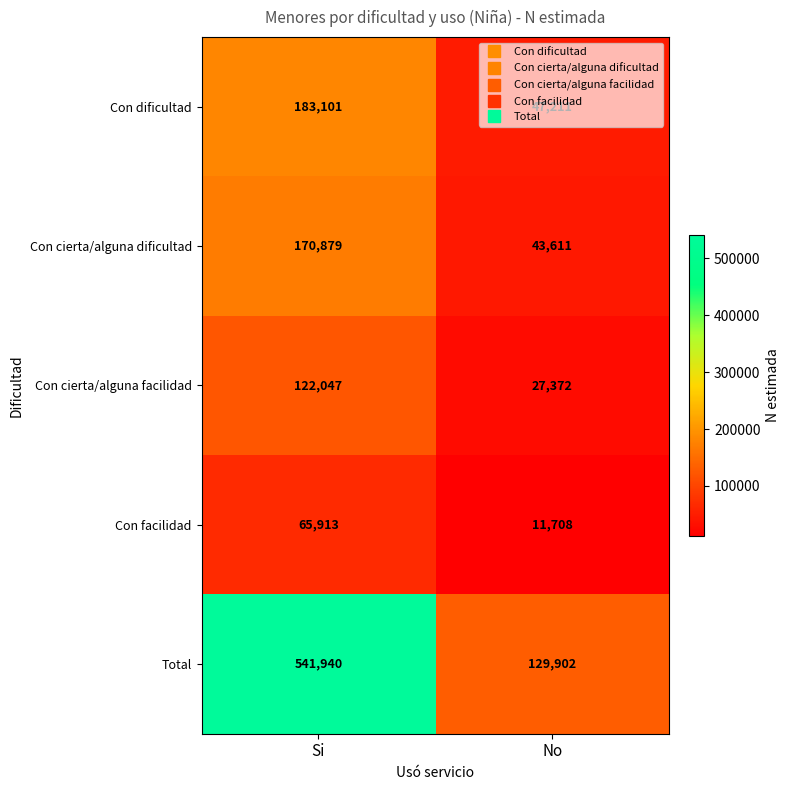

What is the difference between the maximum and minimum values in the Con dificultad series?

135890